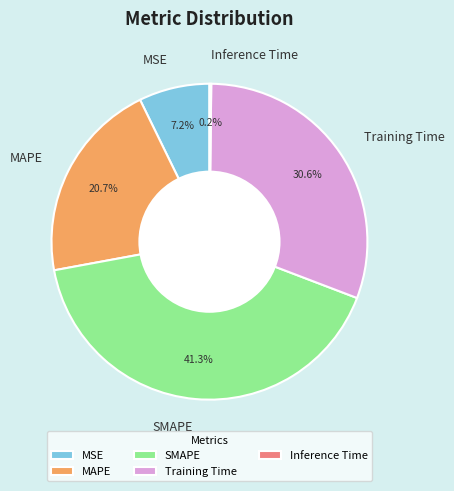

Is there any slice that represents more than half of the pie?

No